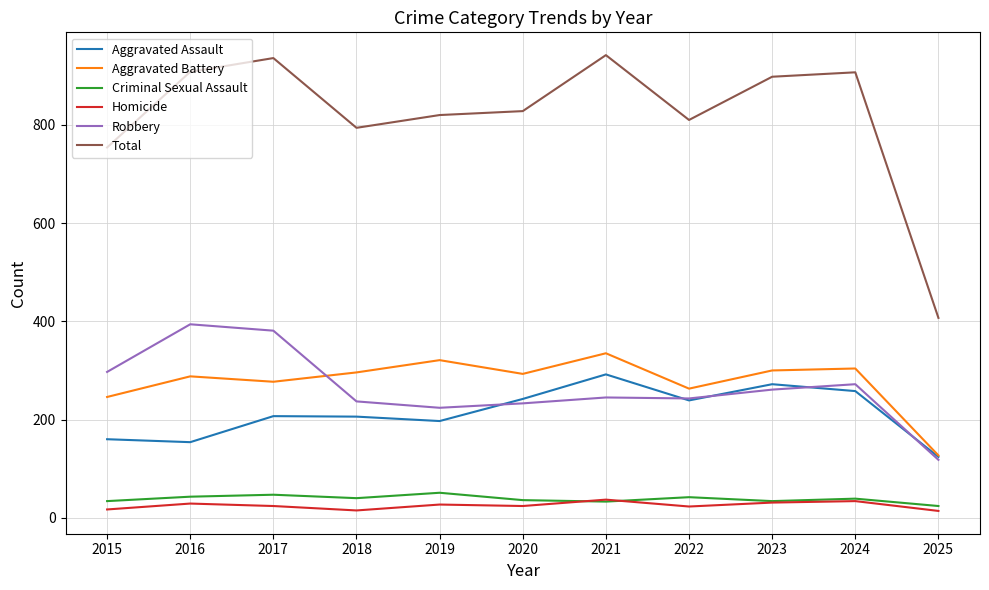

Which series has the largest range (max minus min)?

Total